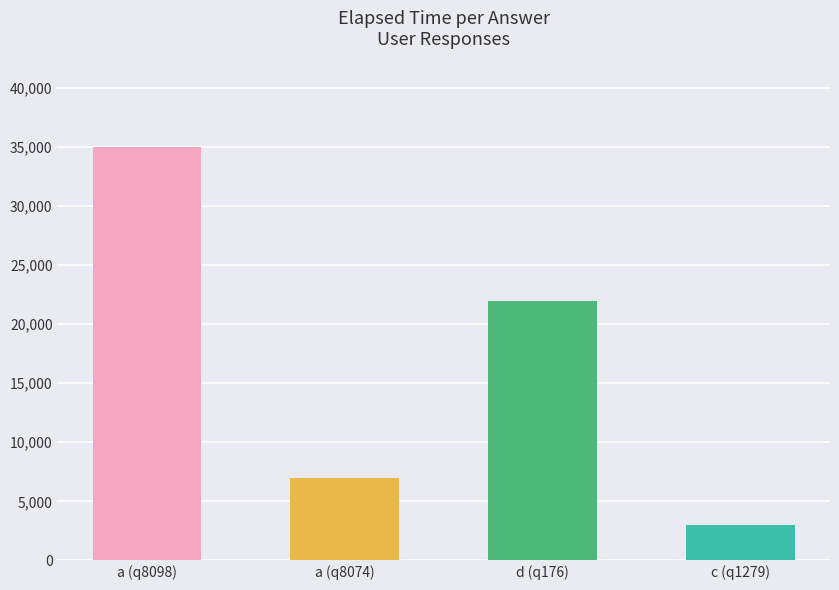

Reading left to right, transcribe all the data shown in this chart.

35000	7000	22000	3000